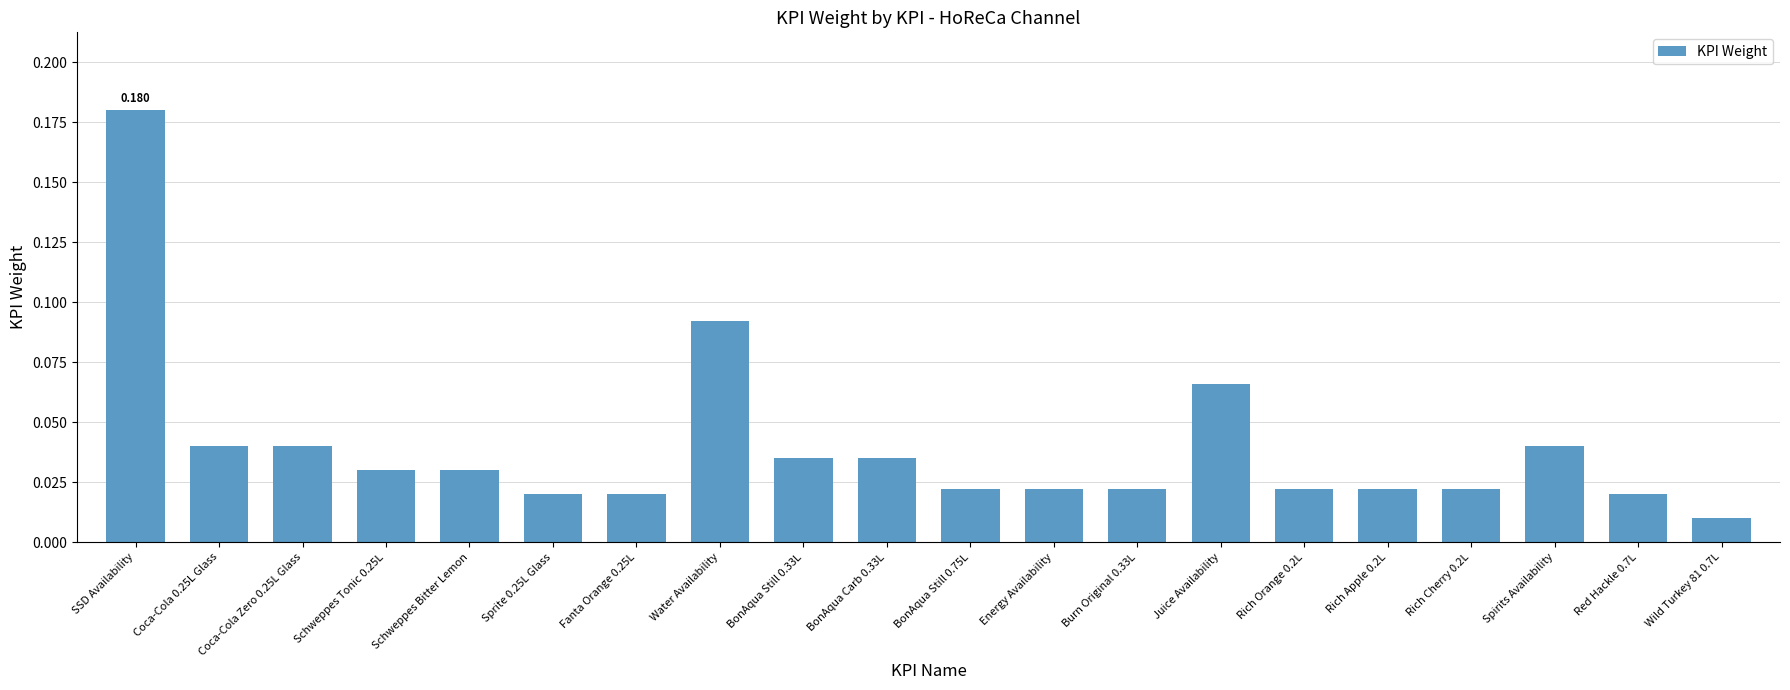

Which label corresponds to the smallest value in the chart?

Wild Turkey 81 0.7L